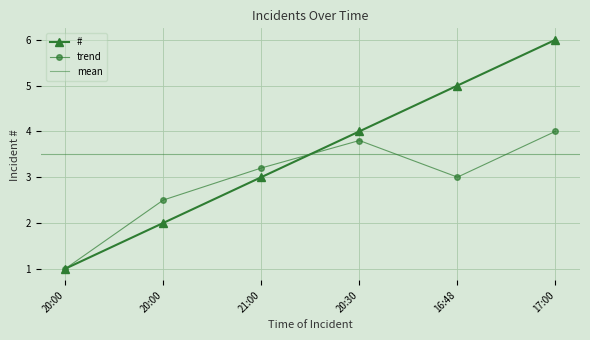

Rank the categories by value from highest to lowest.

17:00, 16:48, 20:30, 21:00, 20:00, 20:00